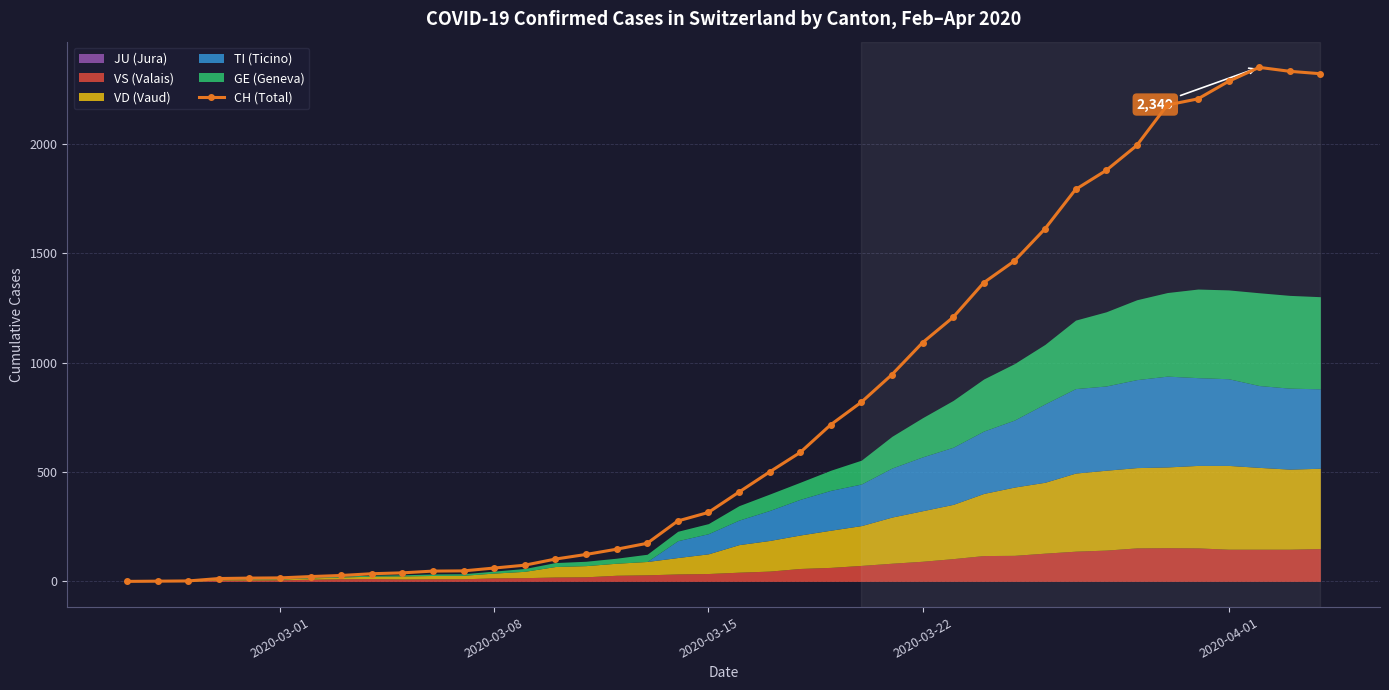

How many values are below 408?

20